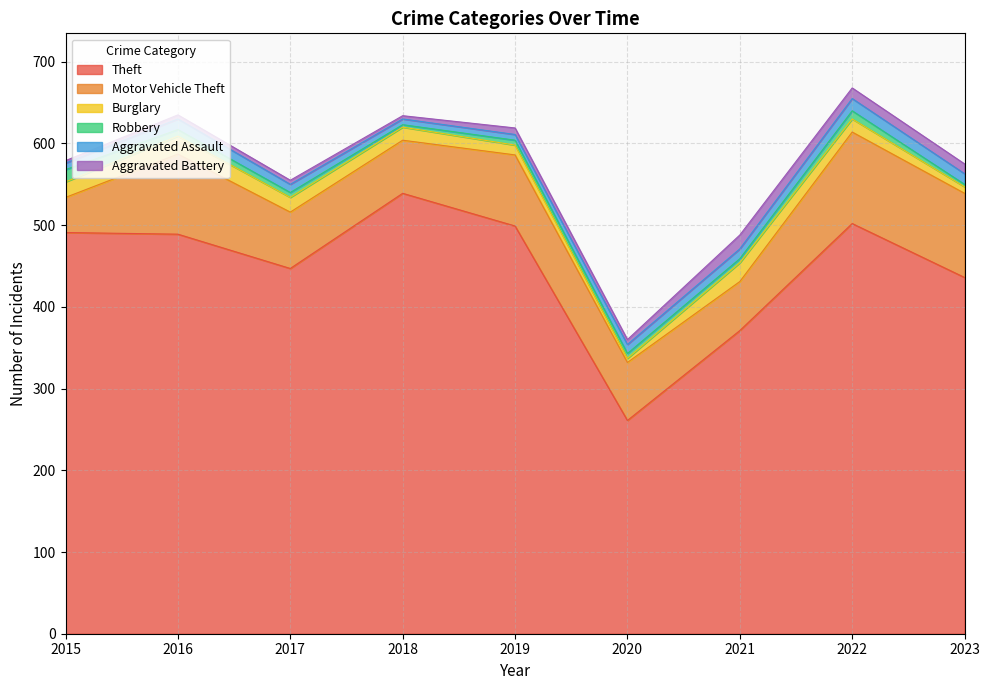

How many distinct data groups are displayed?

6